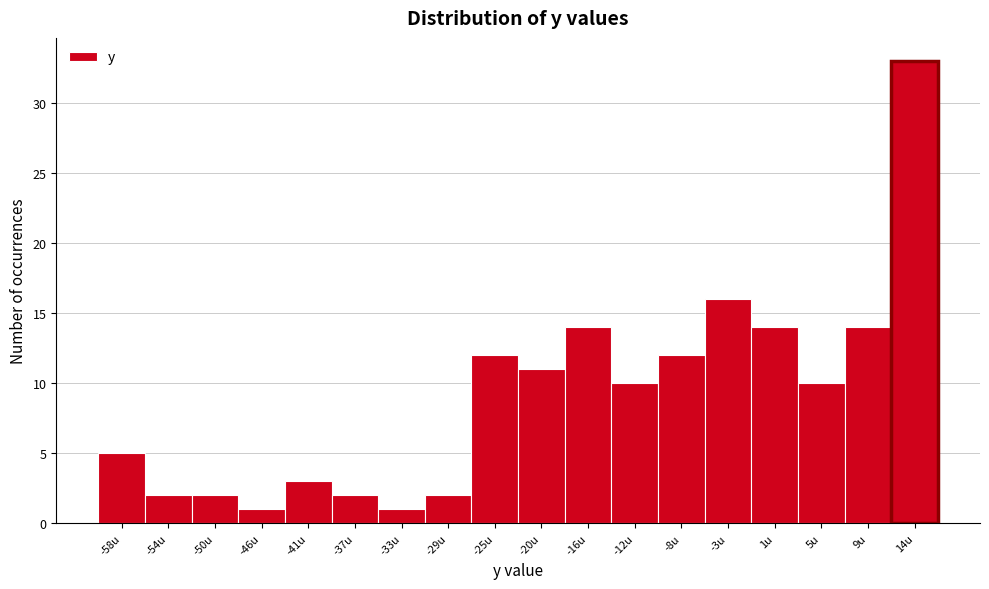

Reading left to right, extract all data points from this chart.

-58u=5	-54u=2	-50u=2	-46u=1	-41u=3	-37u=2	-33u=1	-29u=2	-25u=12	-20u=11	-16u=14	-12u=10	-8u=12	-3u=16	1u=14	5u=10	9u=14	14u=33